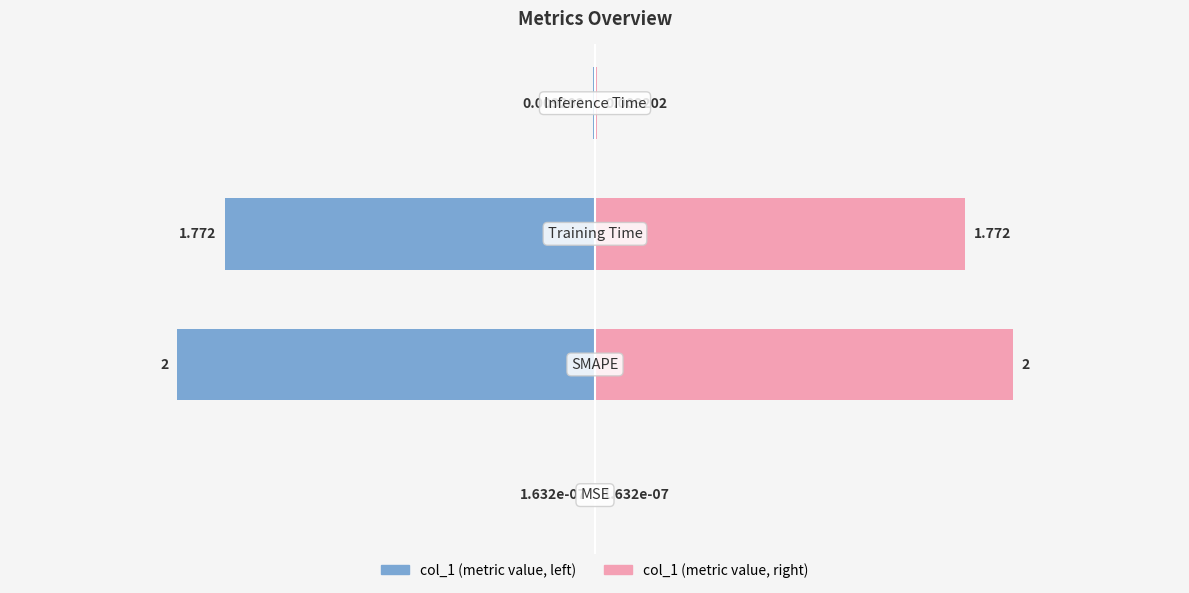

Rank the categories by value from lowest to highest.

MSE, Inference Time, Training Time, SMAPE